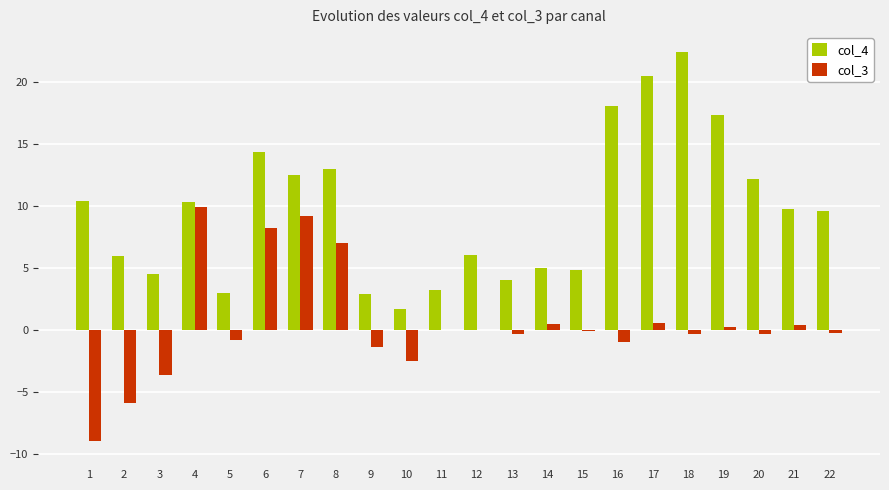

How many categories are shown in the chart?

22